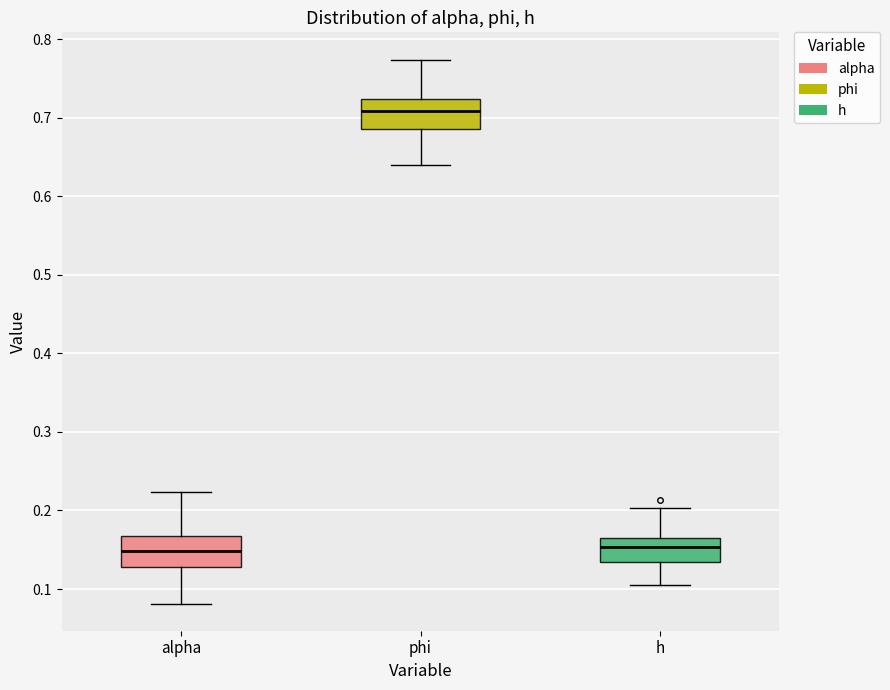

Reading left to right, read every box against the y-axis: the position of its median line, the range the box covers, and the ends of its whiskers. The values are not printed on the chart, so give them approximately, as read against the axis.

alpha: median 0.15, box 0.13 to 0.17, whiskers 0.08 to 0.22
phi: median 0.71, box 0.69 to 0.72, whiskers 0.64 to 0.77
h: median 0.15, box 0.13 to 0.16, whiskers 0.11 to 0.20